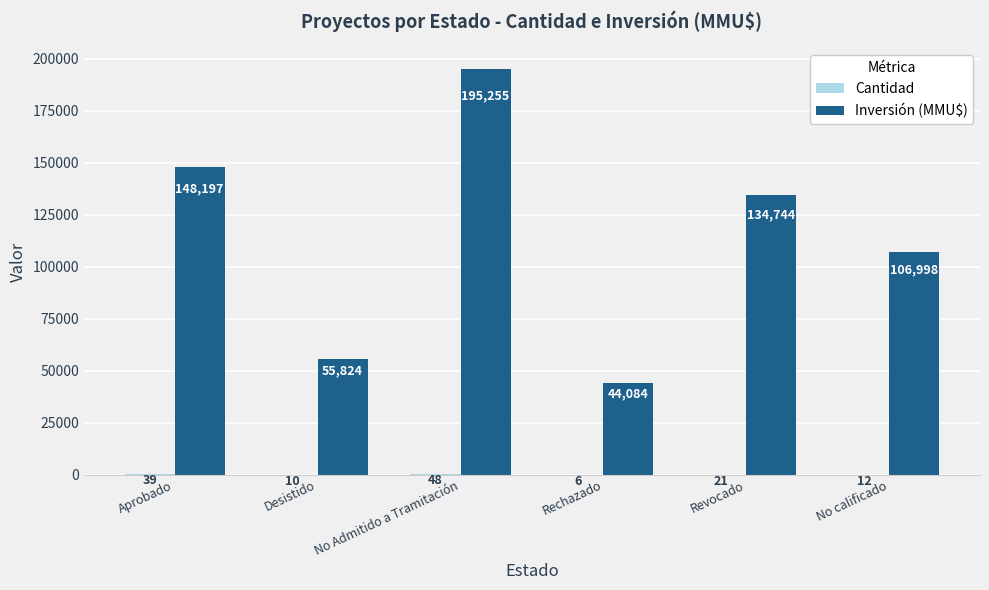

At which category is the sum across all series the highest?

No Admitido a Tramitación